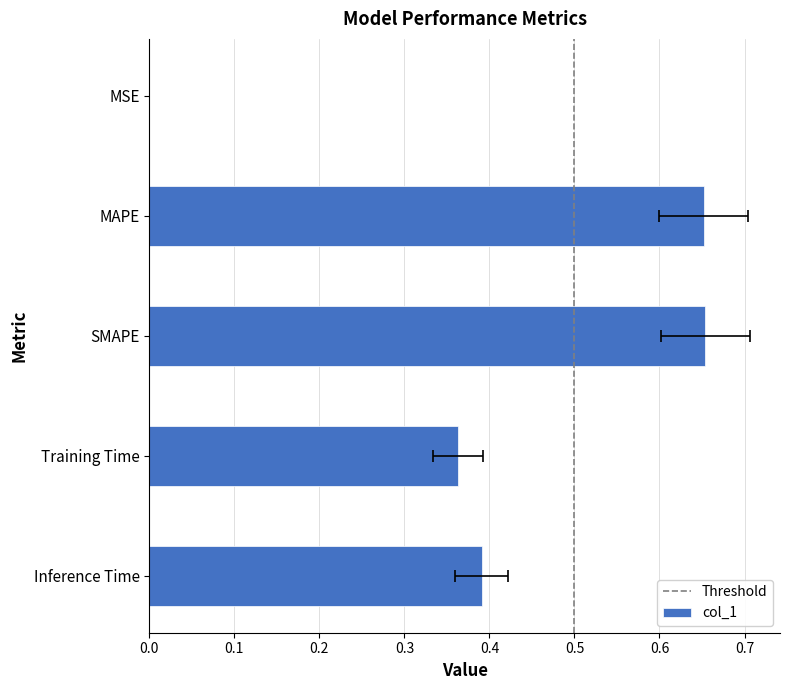

Reading right to left, list all the values displayed in this chart.

Inference Time=0.4	Training Time=0.4	SMAPE=0.7	MAPE=0.7	MSE=0.0